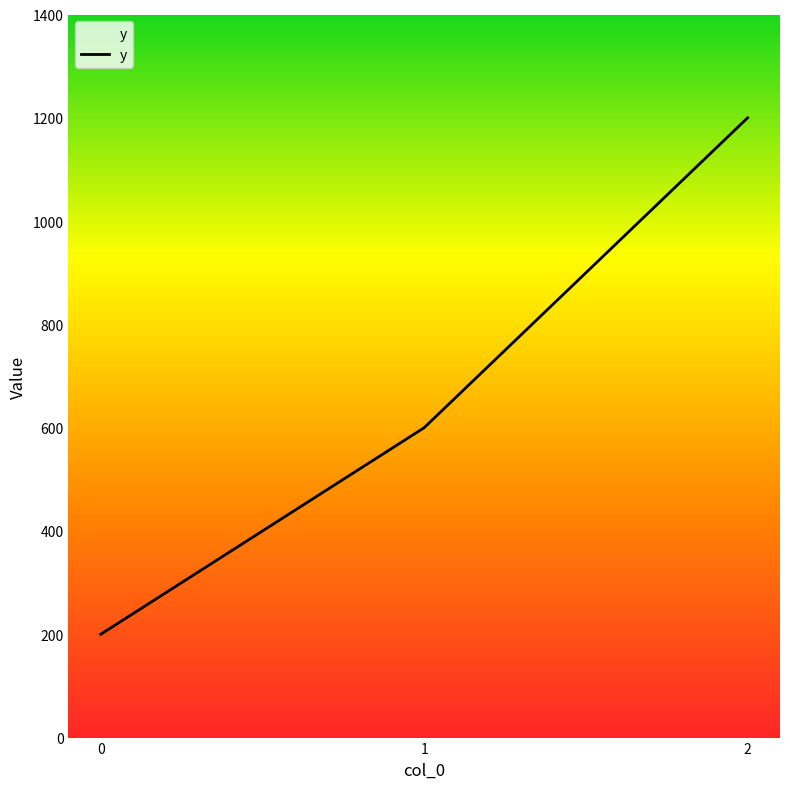

Read the value at 2, to the nearest 10.

1200